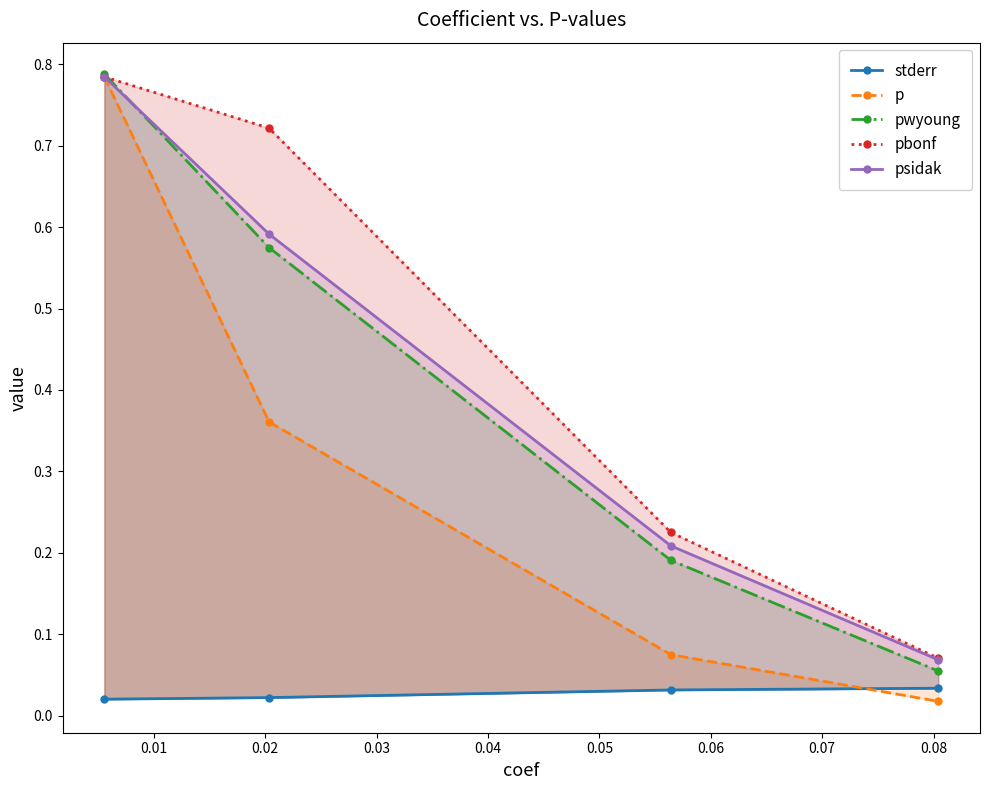

List the series in order of their peak value, highest first.

pwyoung, p, pbonf, psidak, stderr